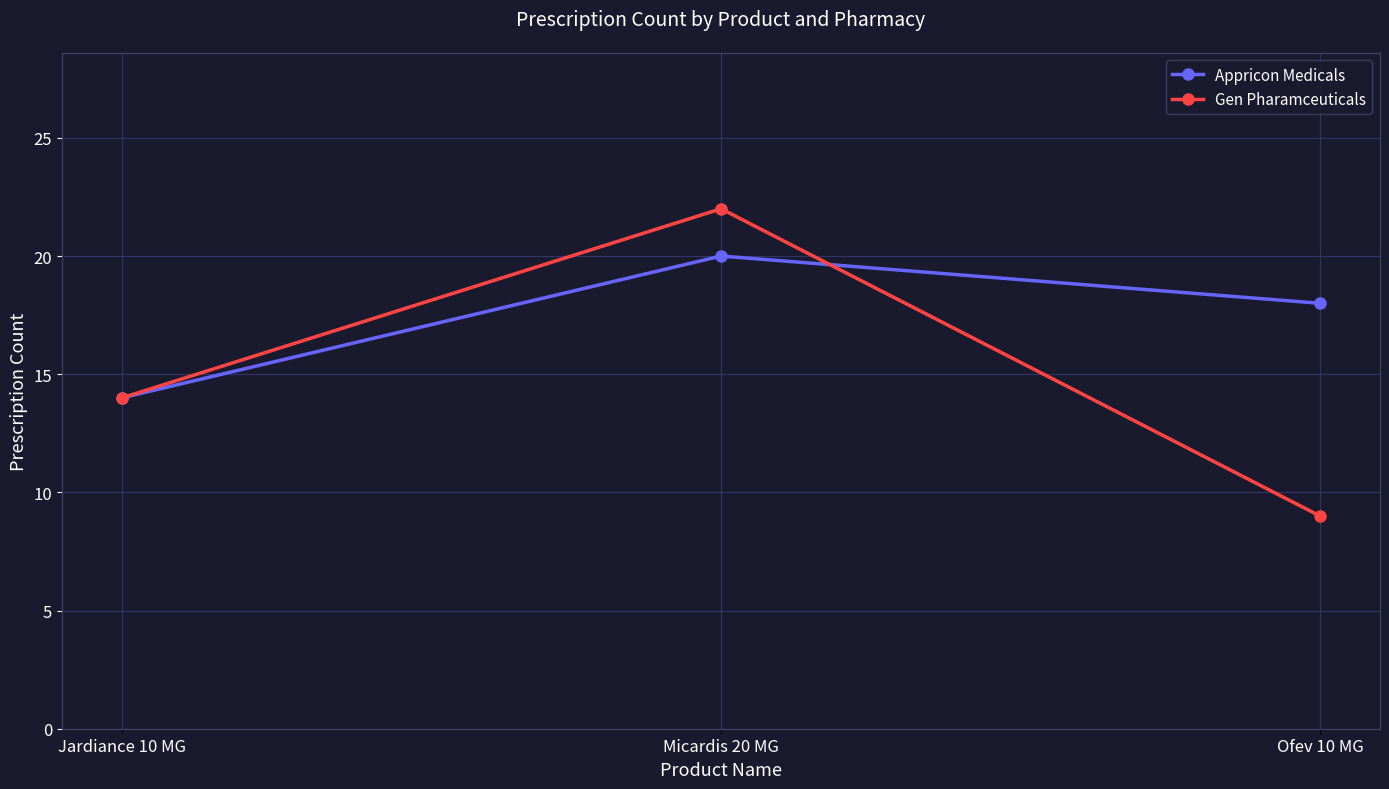

Reading left to right, what are all the values shown in this chart?

Appricon Medicals: 14	20	18
Gen Pharamceuticals: 14	22	9